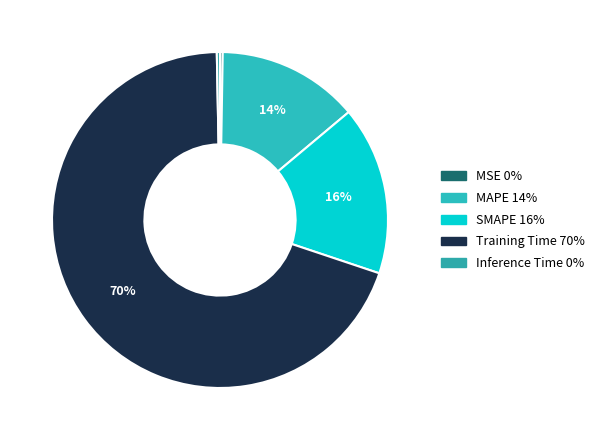

What is the smallest slice in the pie chart?

MSE